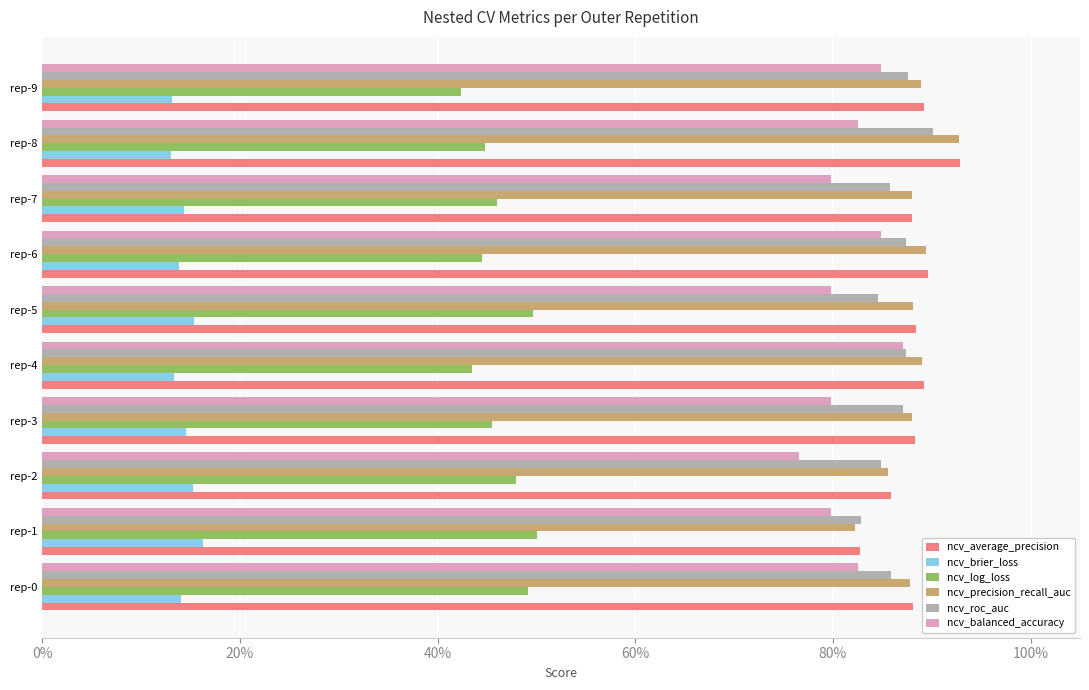

What are all the series names shown in the legend?

ncv_average_precision, ncv_brier_loss, ncv_log_loss, ncv_precision_recall_auc, ncv_roc_auc, ncv_balanced_accuracy